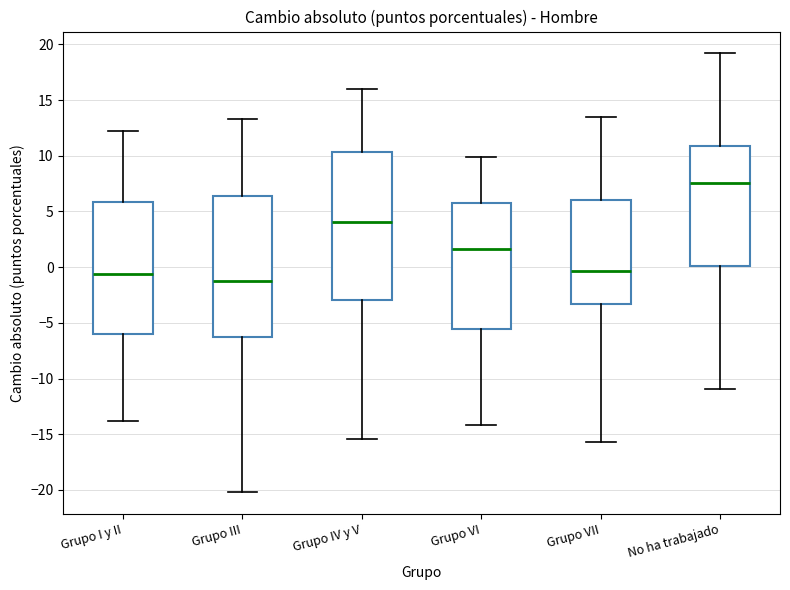

Where is the lower edge of the box for Grupo IV y V on the y-axis? The values are not printed on the chart, so give them approximately, as read against the axis.

-3.0